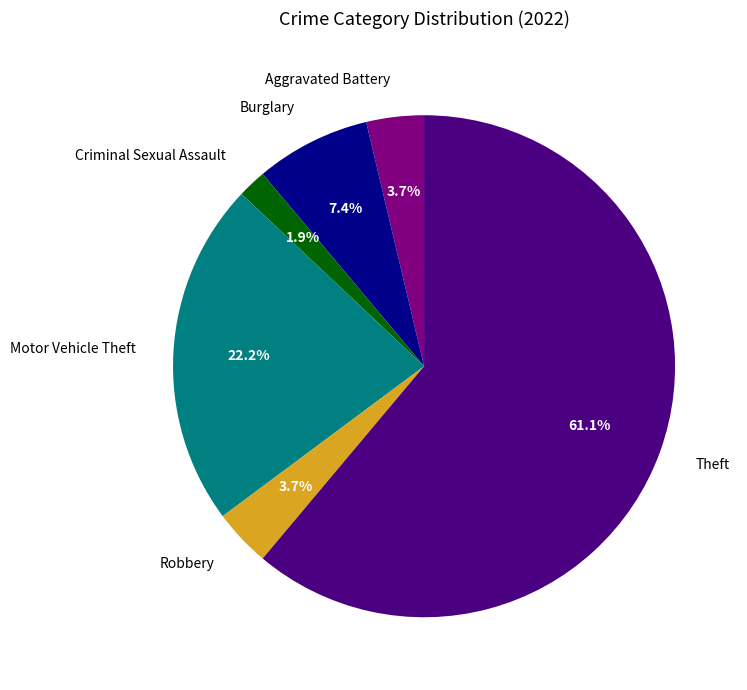

Approximately how many times larger is the value at Criminal Sexual Assault compared to Robbery?

0.5